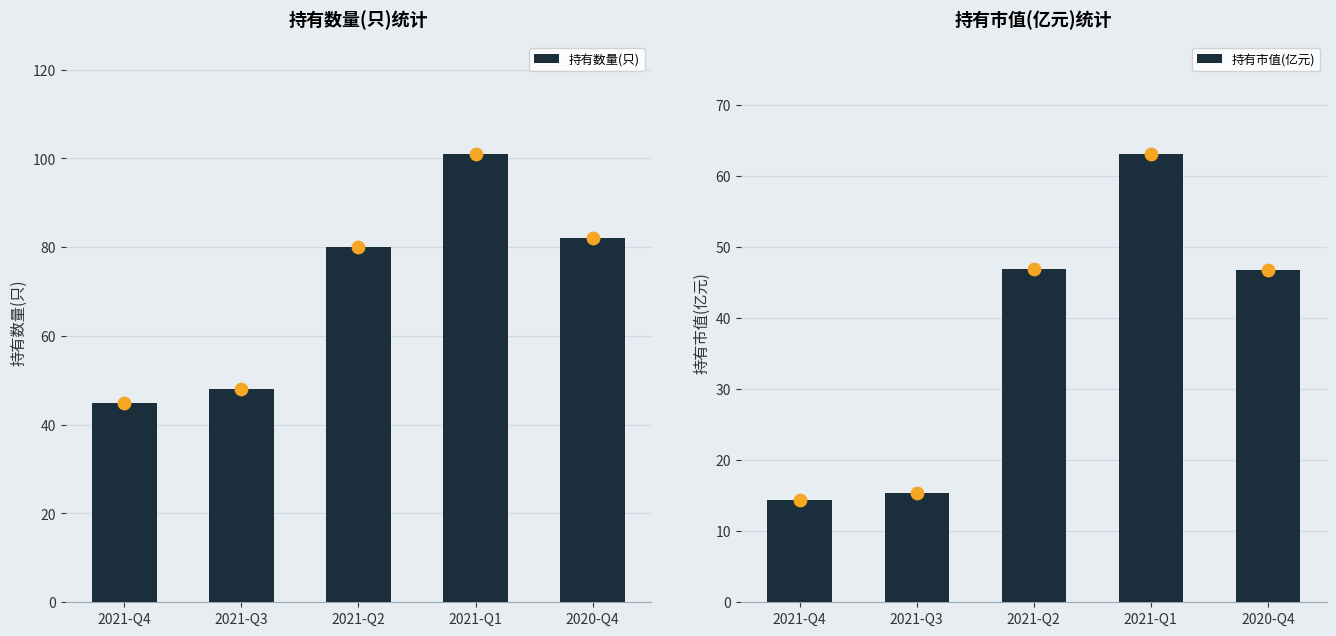

What are all the series names shown in the legend?

持有数量(只), 持有市值(亿元)